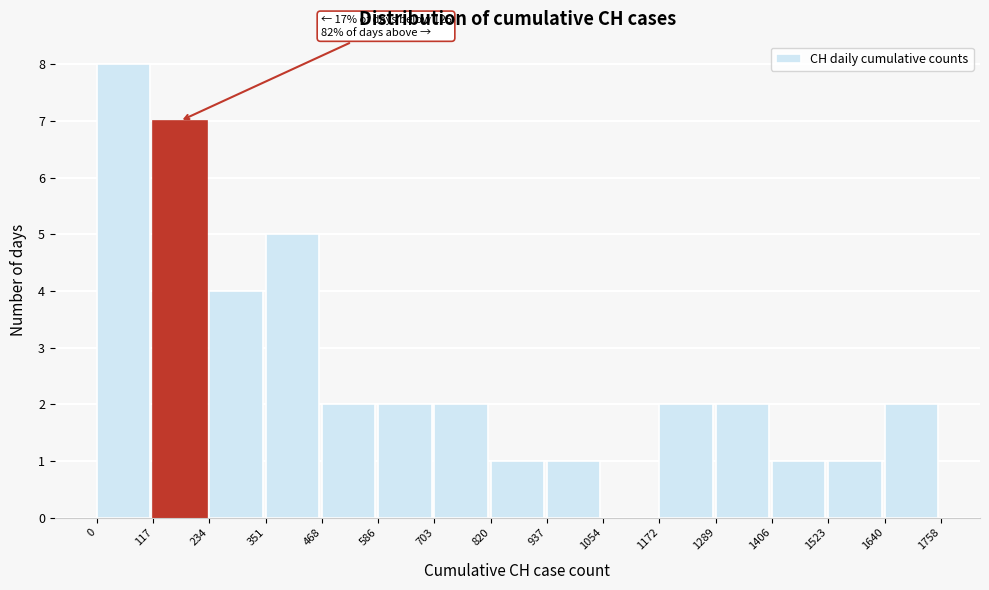

Over which range of the x-axis is the bar tallest?

0 to 117